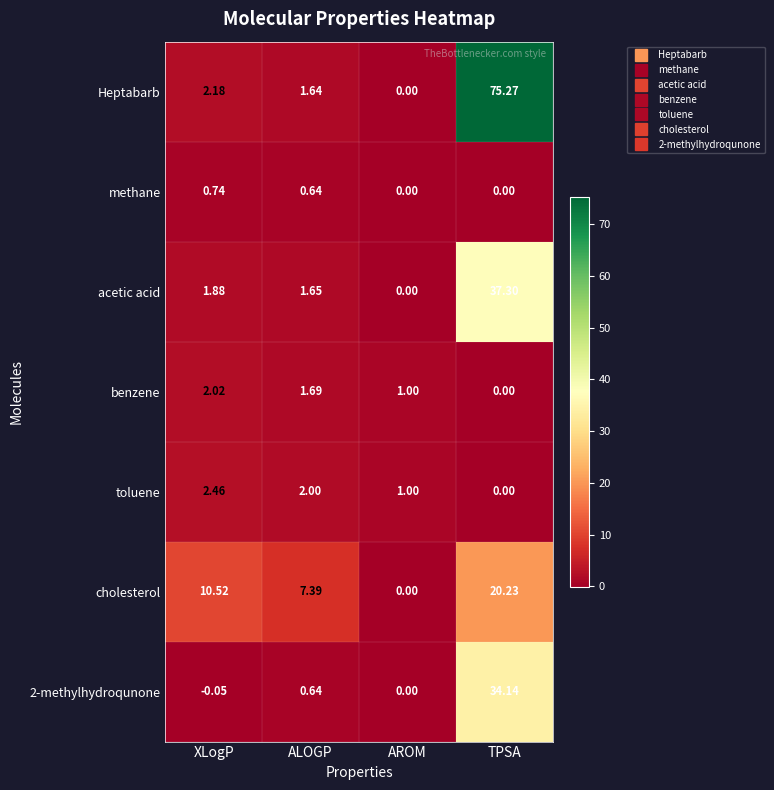

Between XLogP and AROM, which series saw the biggest shift?

cholesterol